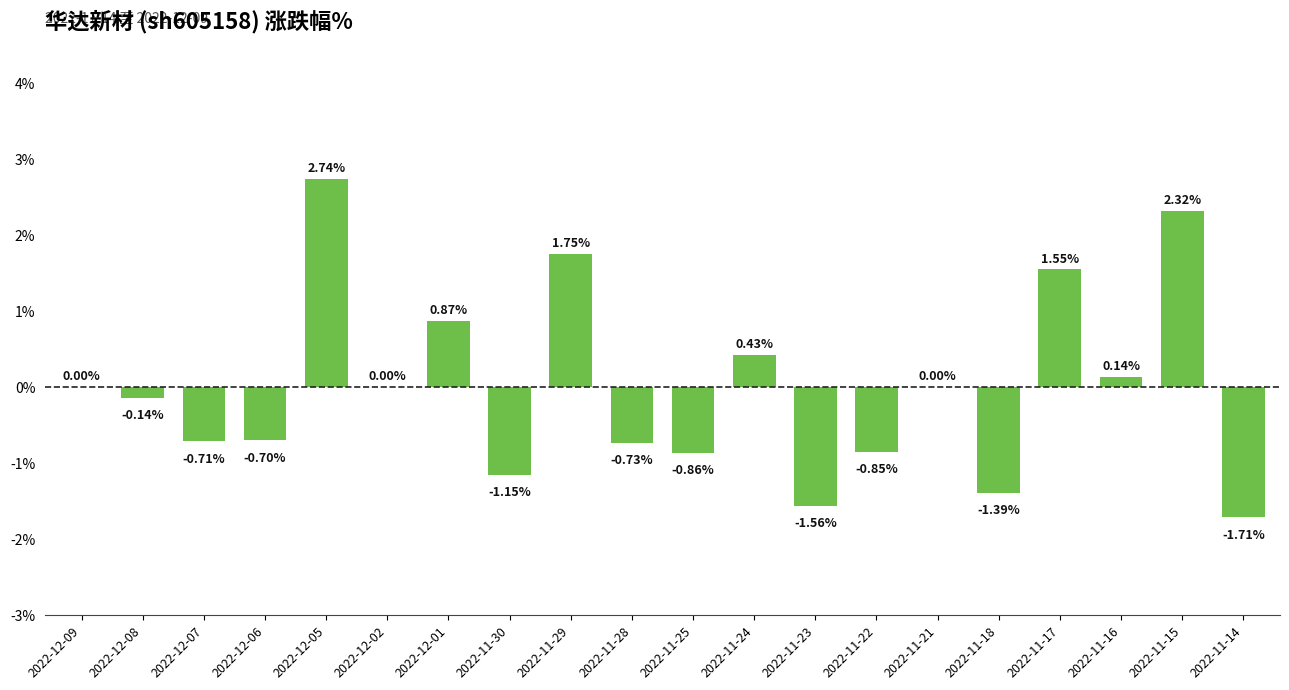

What is the sum of the values at 2022-11-30 and 2022-12-07?

-1.9